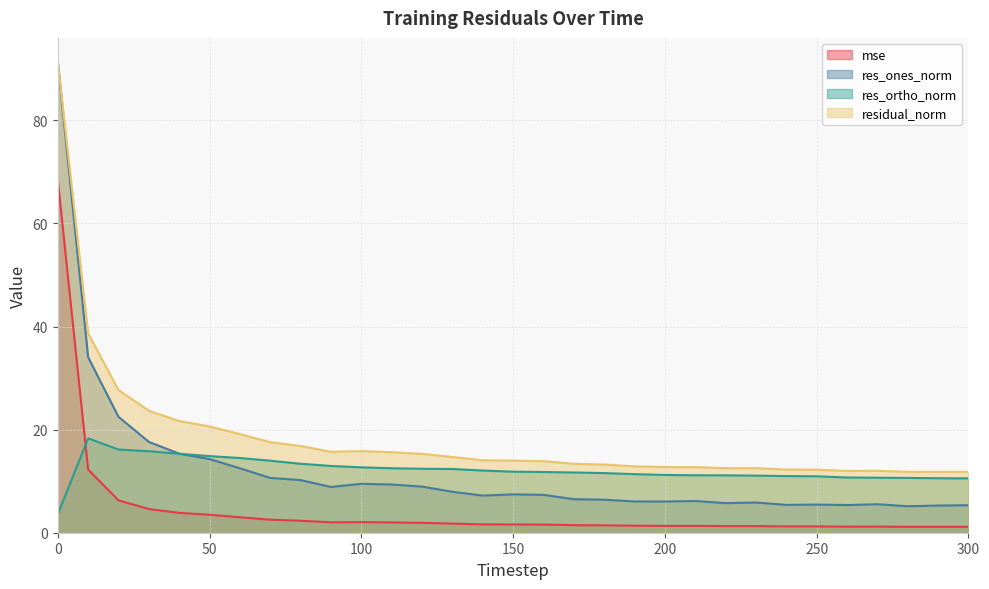

List the labels in order of residual_norm value, smallest first.

300, 280, 290, 260, 270, 250, 240, 220, 230, 210, 200, 190, 180, 170, 160, 150, 140, 130, 120, 110, 90, 100, 80, 70, 60, 50, 40, 30, 20, 10, 0